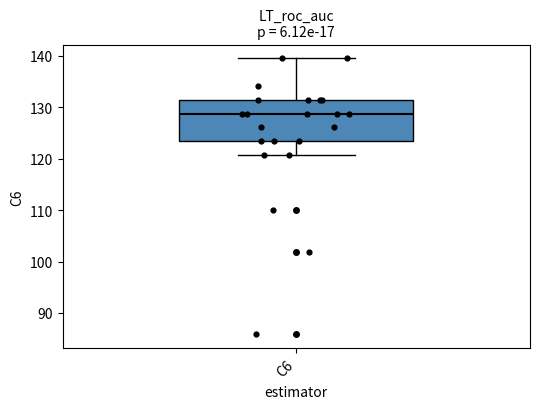

Where does the median line of the box for C6 sit on the y-axis? The values are not printed on the chart, so give them approximately, as read against the axis.

129